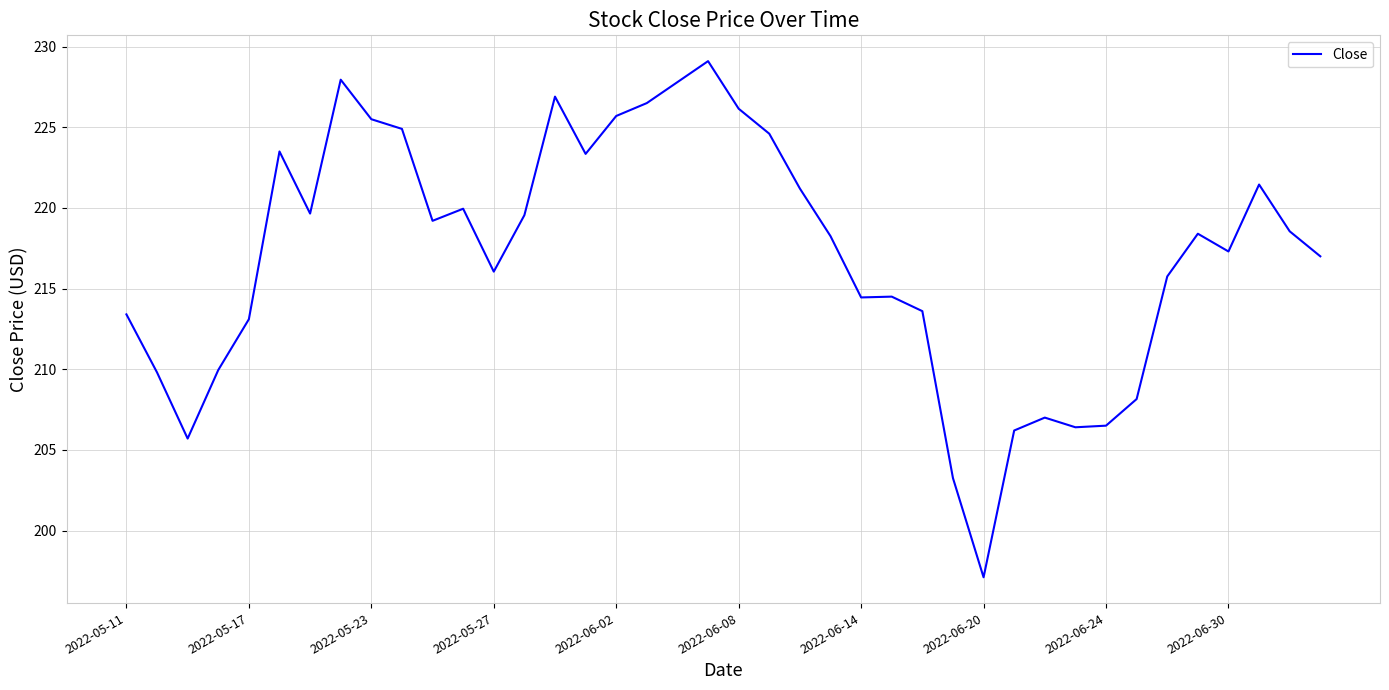

What is the minimum value shown in the chart?

197.1